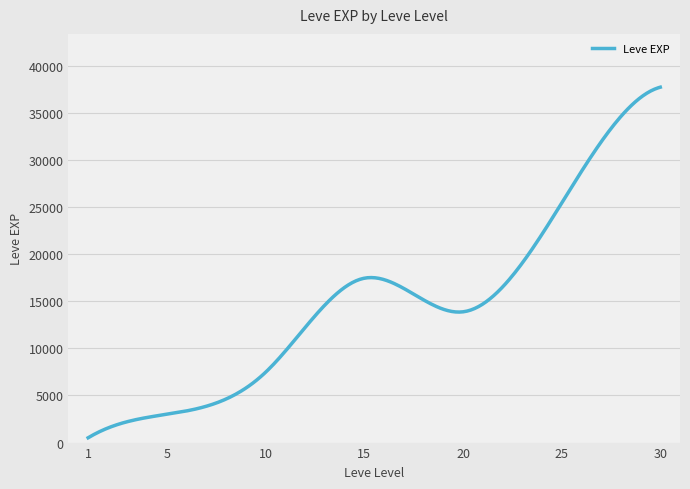

What is the greatest value displayed?

37715.0